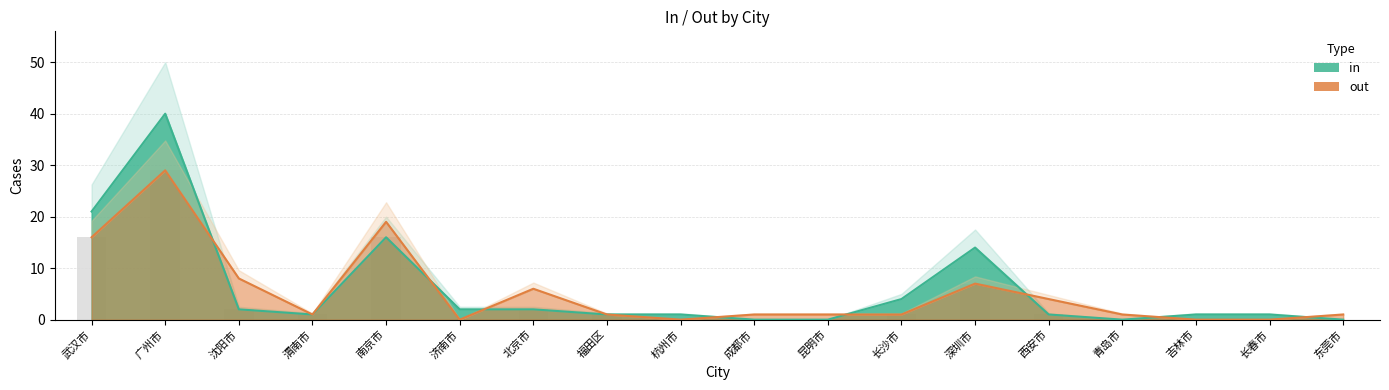

What is the difference between the highest and lowest values at 青岛市?

1